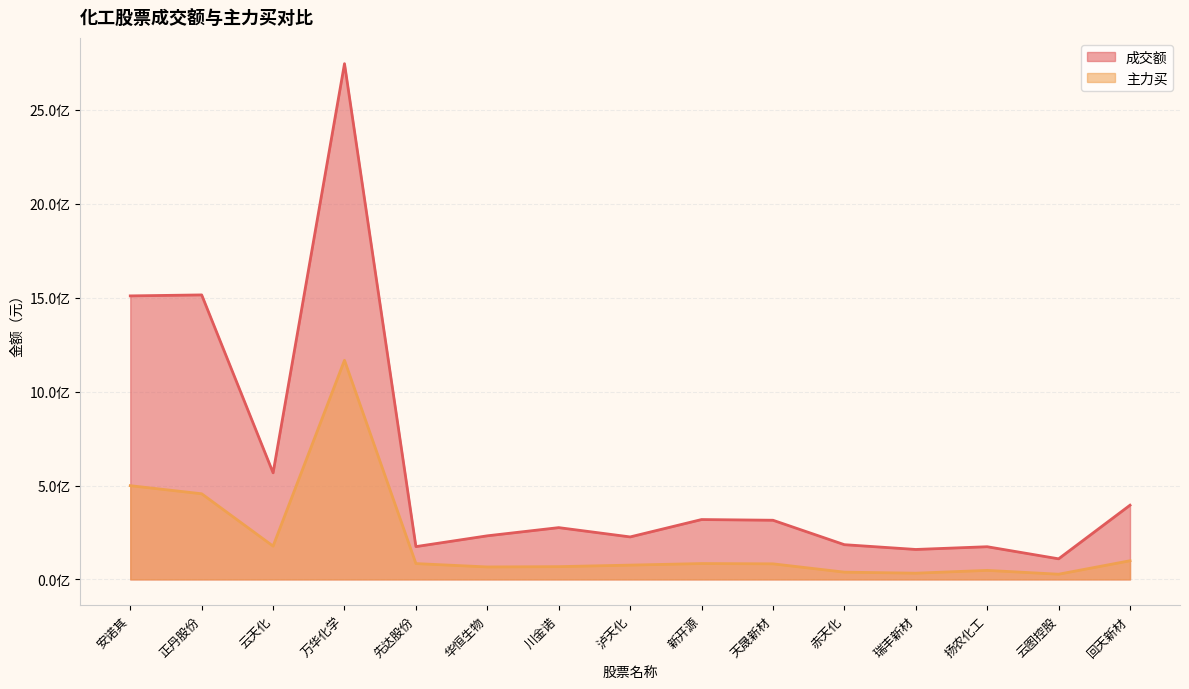

Reading left to right, extract all data points from this chart.

成交额: 安诺其=1509888499	正丹股份=1515110156	云天化=567548356	万华化学=2746674777	先达股份=174589492	华恒生物=232072705	川金诺=275701035	泸天化=226184546	新开源=318726676	天晟新材=315023832	赤天化=184865895	瑞丰新材=159407902	扬农化工=173970171	云图控股=109538124	回天新材=395106766
主力买: 安诺其=499083082	正丹股份=455940432	云天化=177169138	万华化学=1167046809	先达股份=84180570	华恒生物=66213929	川金诺=67860403	泸天化=75992877	新开源=84338563	天晟新材=82829443	赤天化=38507528	瑞丰新材=33075850	扬农化工=47953994	云图控股=27573402	回天新材=99297711